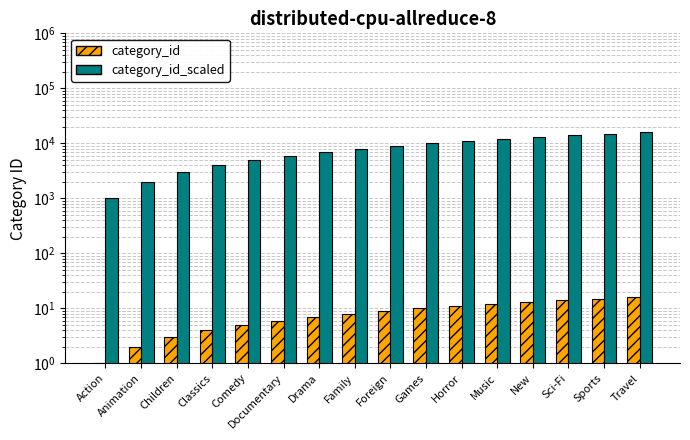

What is the value of the category_id bar at the 12th from the left?

12